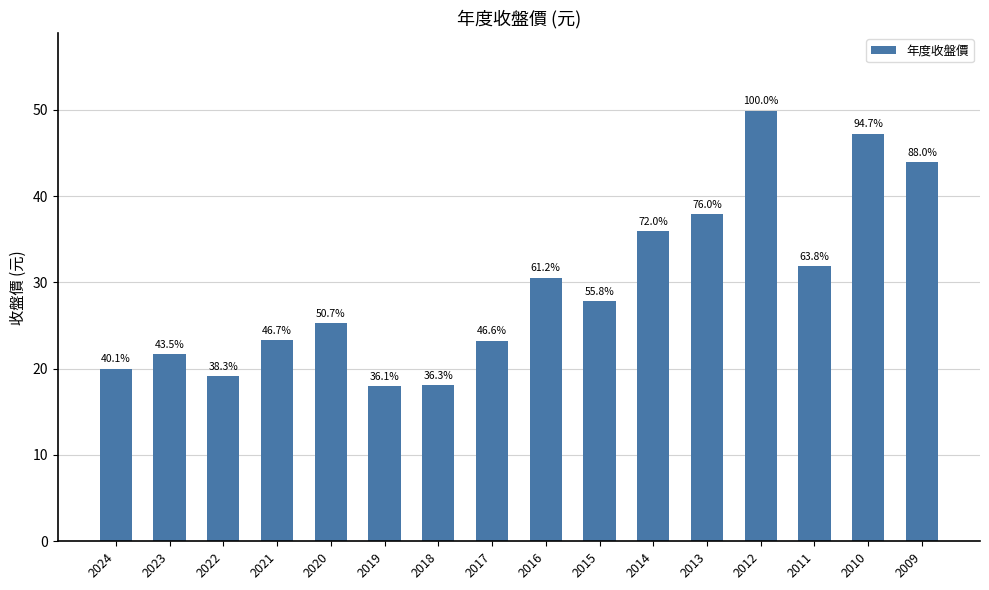

Does the chart contain any negative values?

No